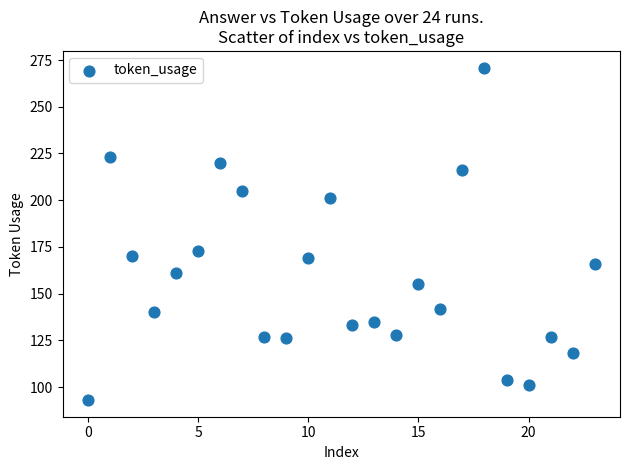

What is the range of Y values (max minus min)?

178